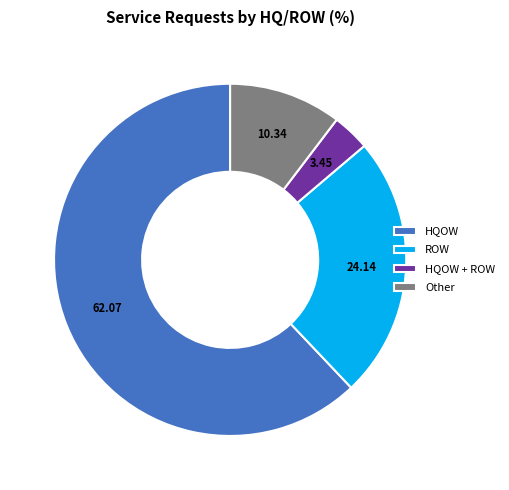

Which slice is the smallest?

HQOW + ROW